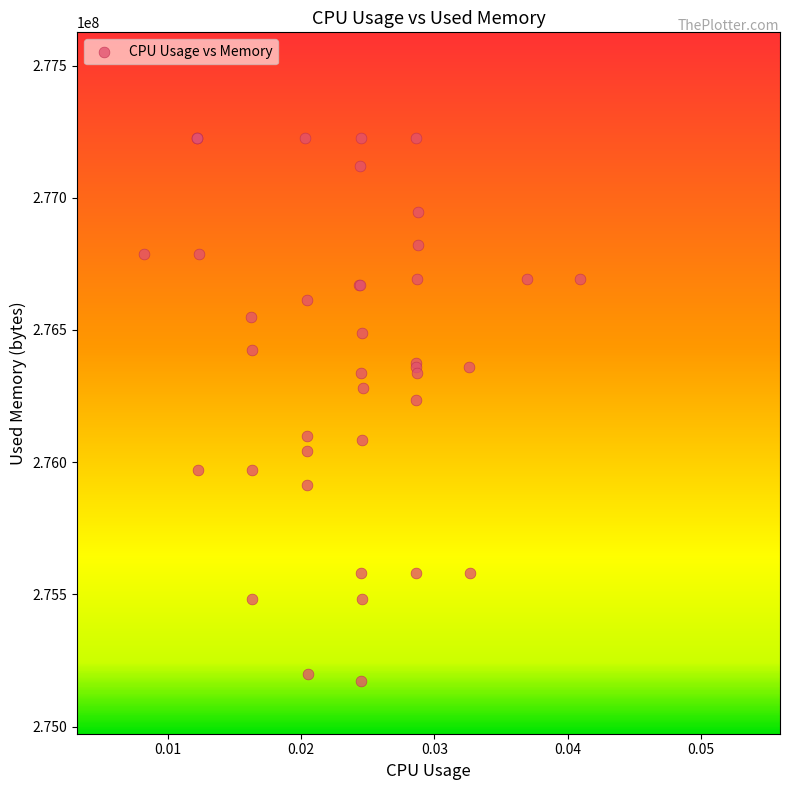

What Y value in the scatter plot is closest to 276199424?

276234240